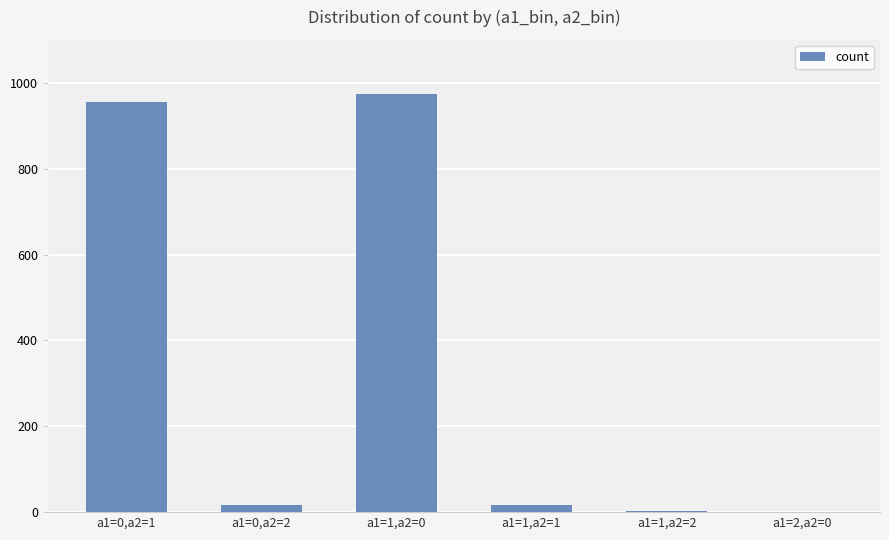

The chart shows a value of 1 at a1=2,a2=0. True or false?

True